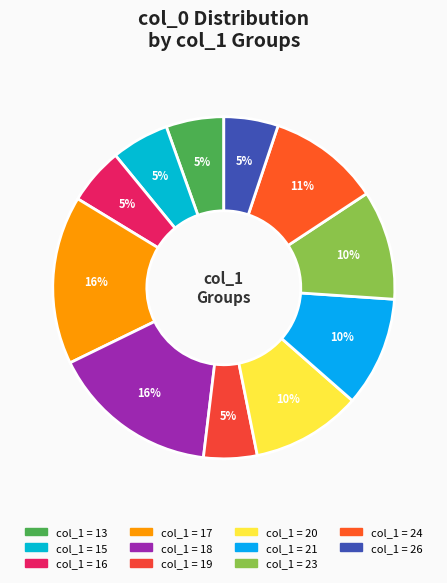

Count the number of slices in the pie.

11